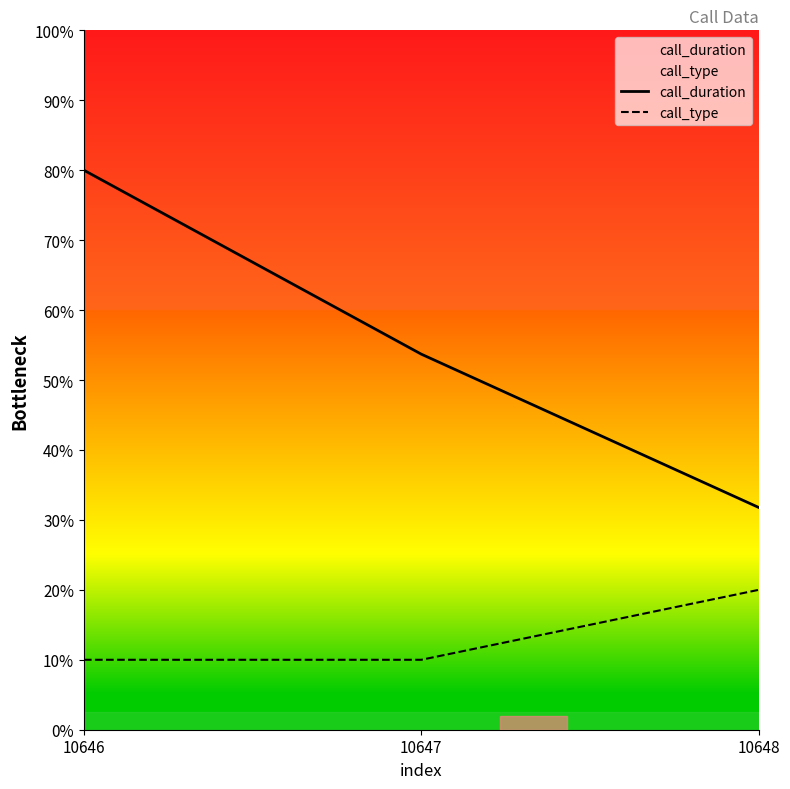

What is the value of the call_duration point at the 2nd from the left?

53.7